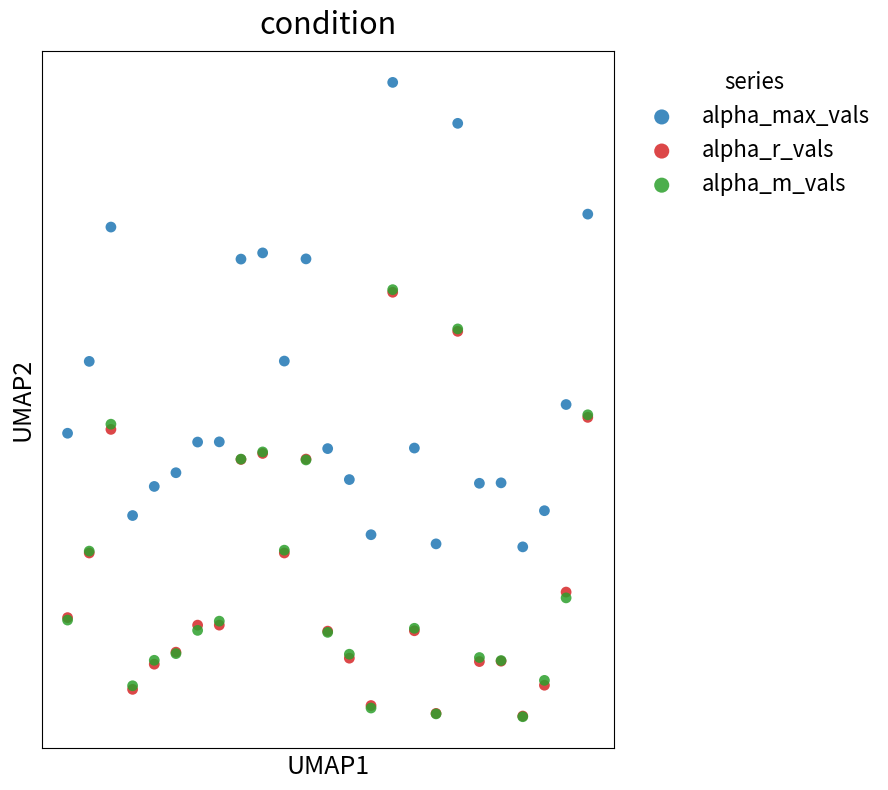

Which series has the largest Y range (max minus min)?

alpha_max_vals